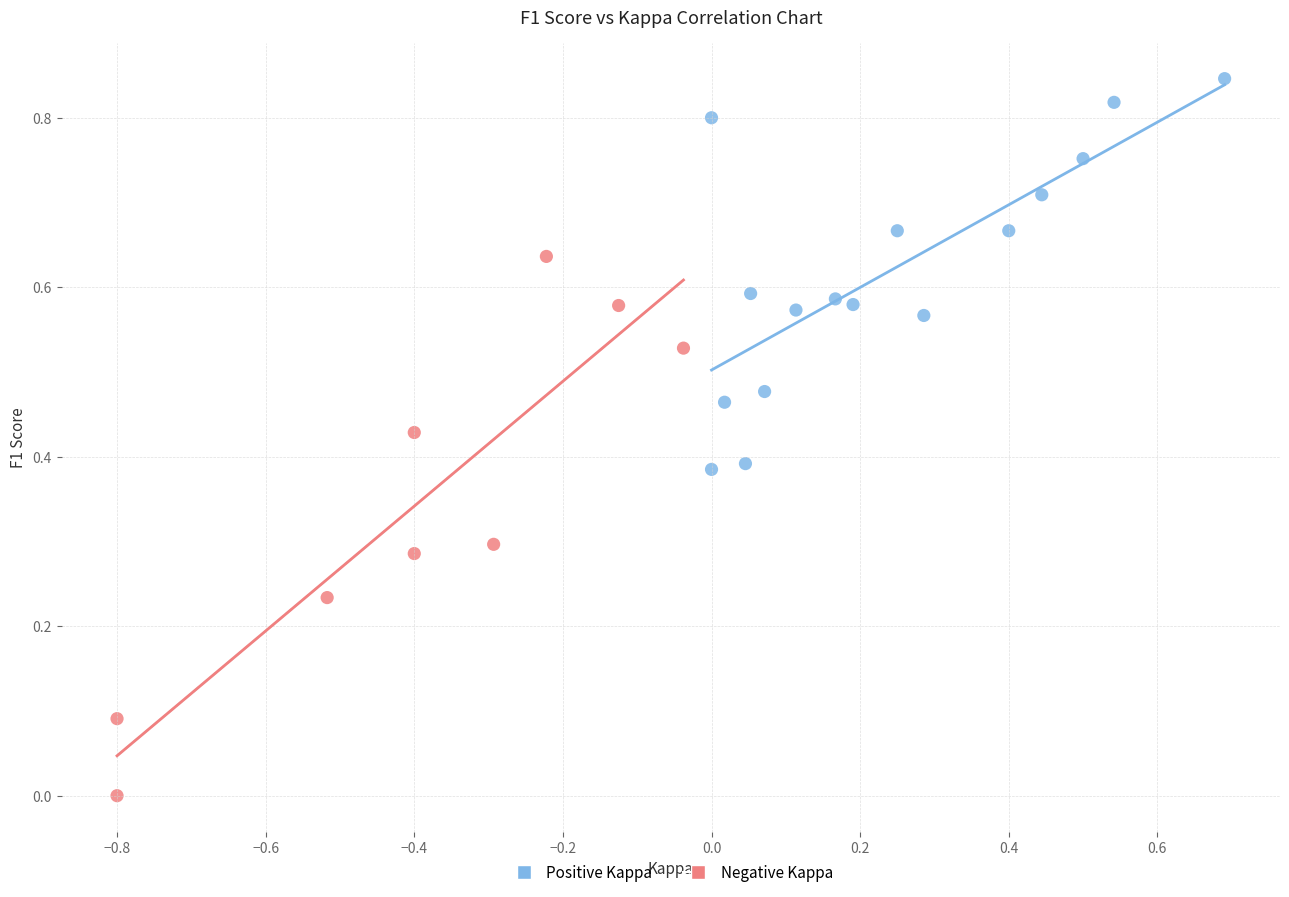

Which series has the widest spread of Y values?

Negative Kappa